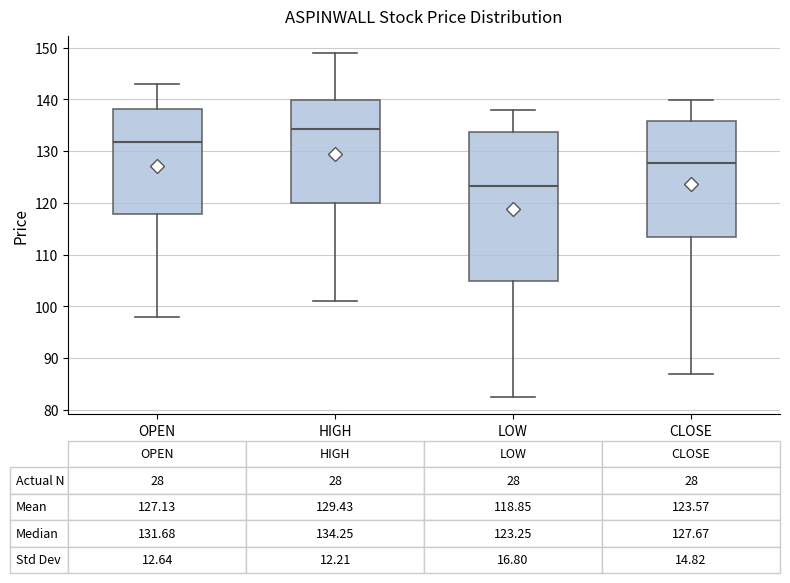

Which box is the tallest, from its lower edge to its upper edge?

LOW